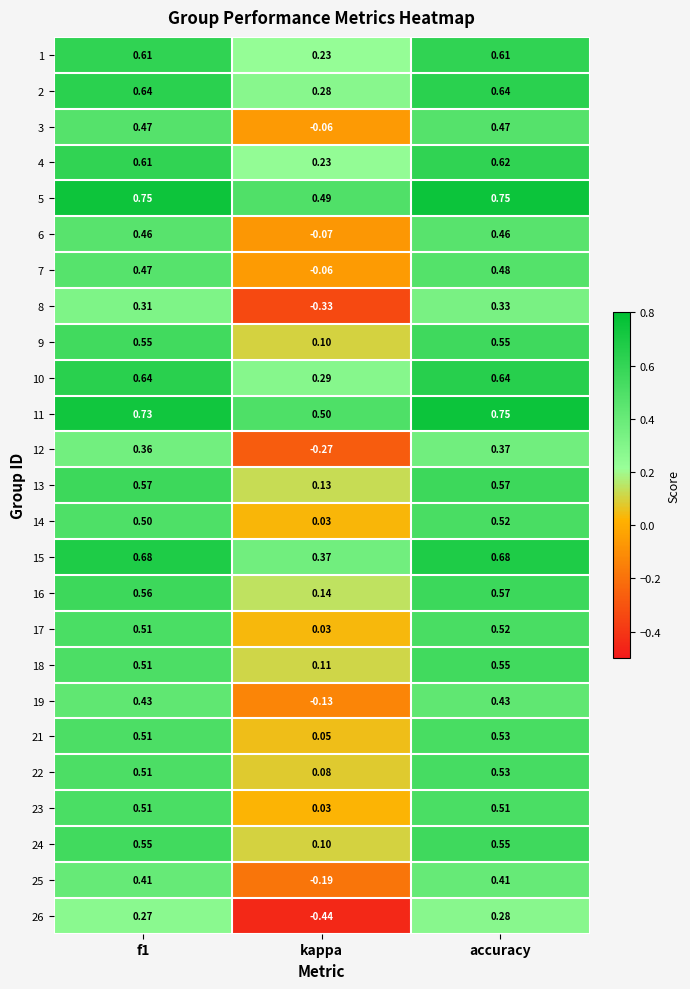

Which series has the largest range (max minus min)?

26